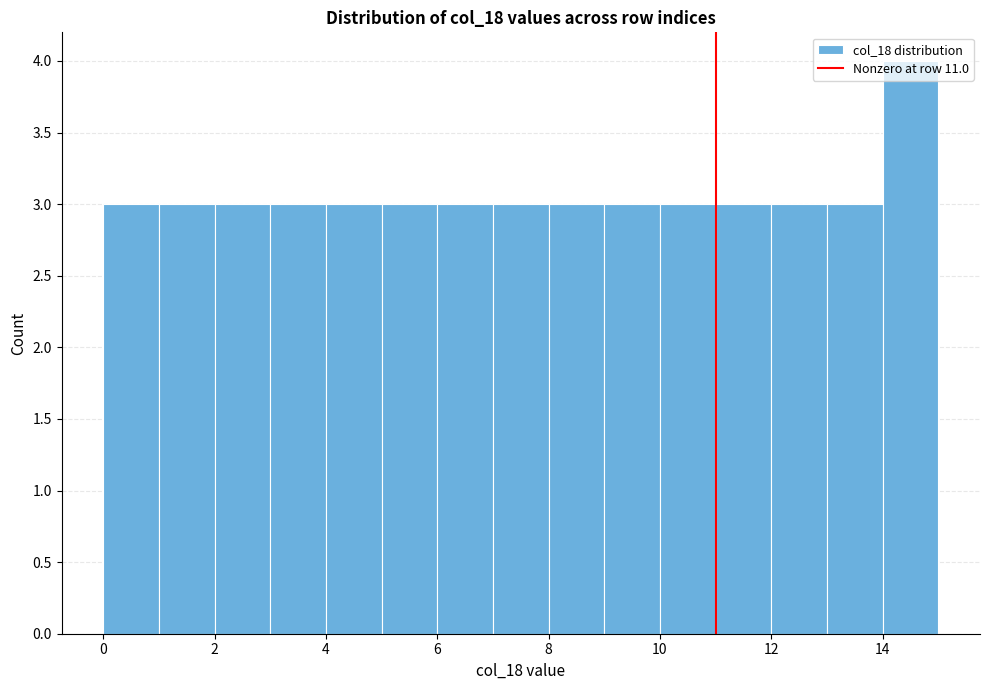

Which range on the x-axis has the tallest bar?

14 to 15